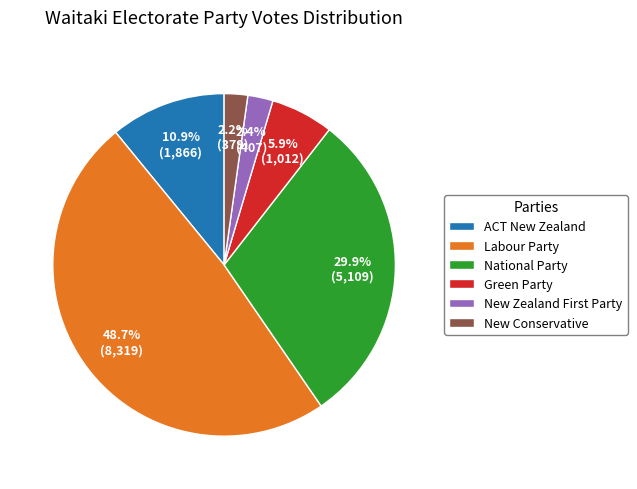

Which has a higher value, Green Party or New Conservative?

Green Party